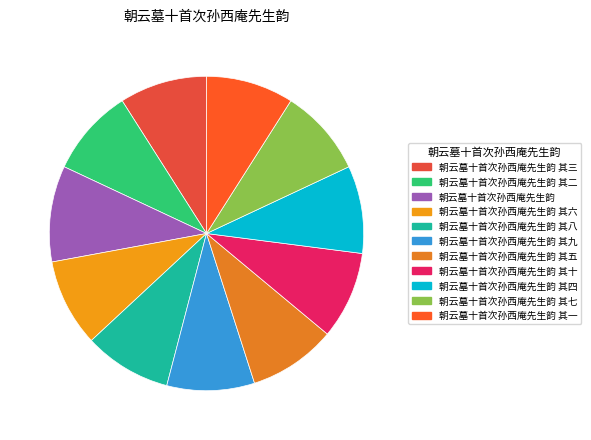

Count the number of slices in the pie.

11